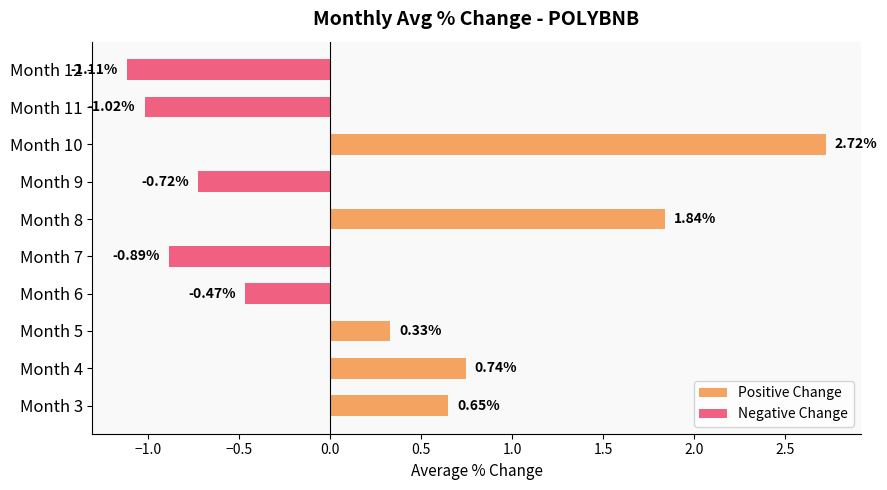

Which series has the largest total across all categories?

Positive Change